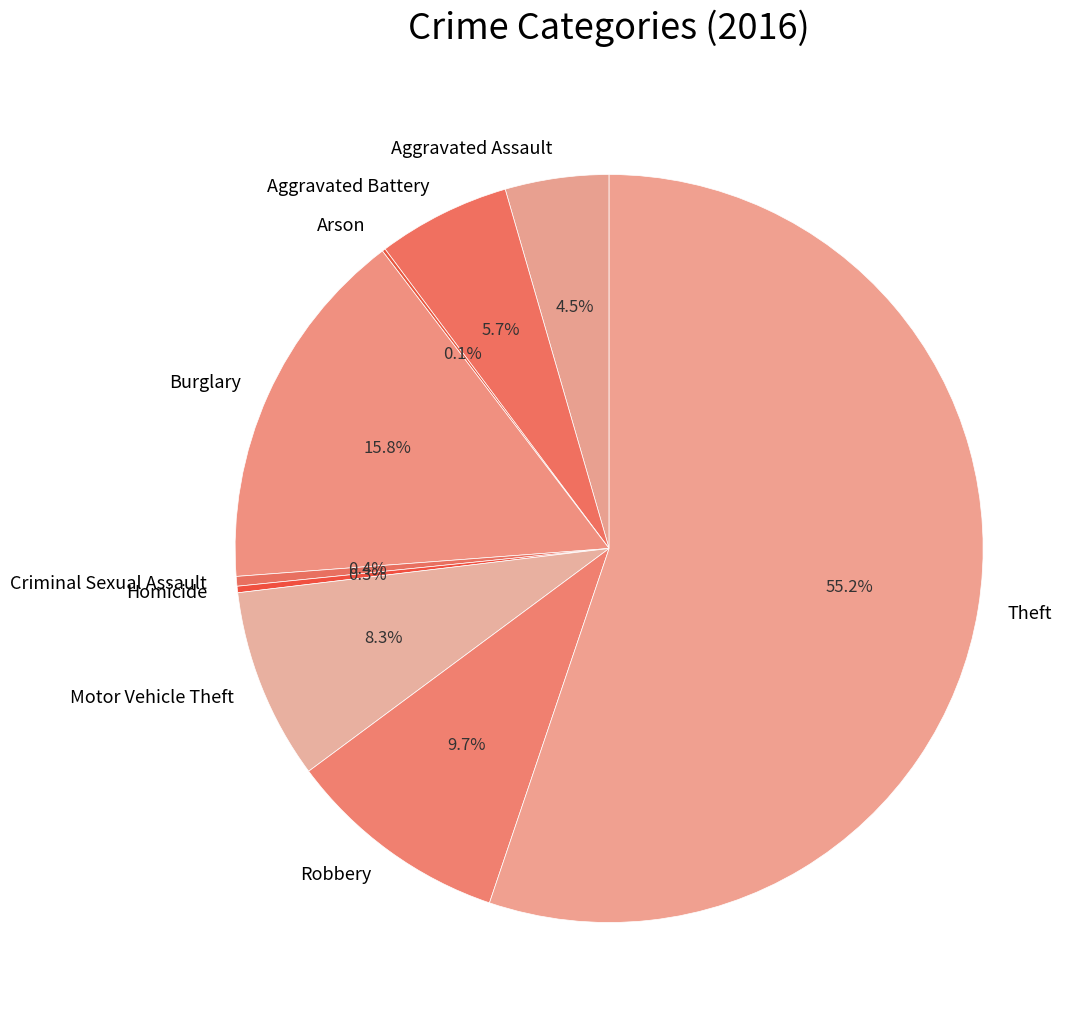

Which category has the biggest portion of the pie?

Theft